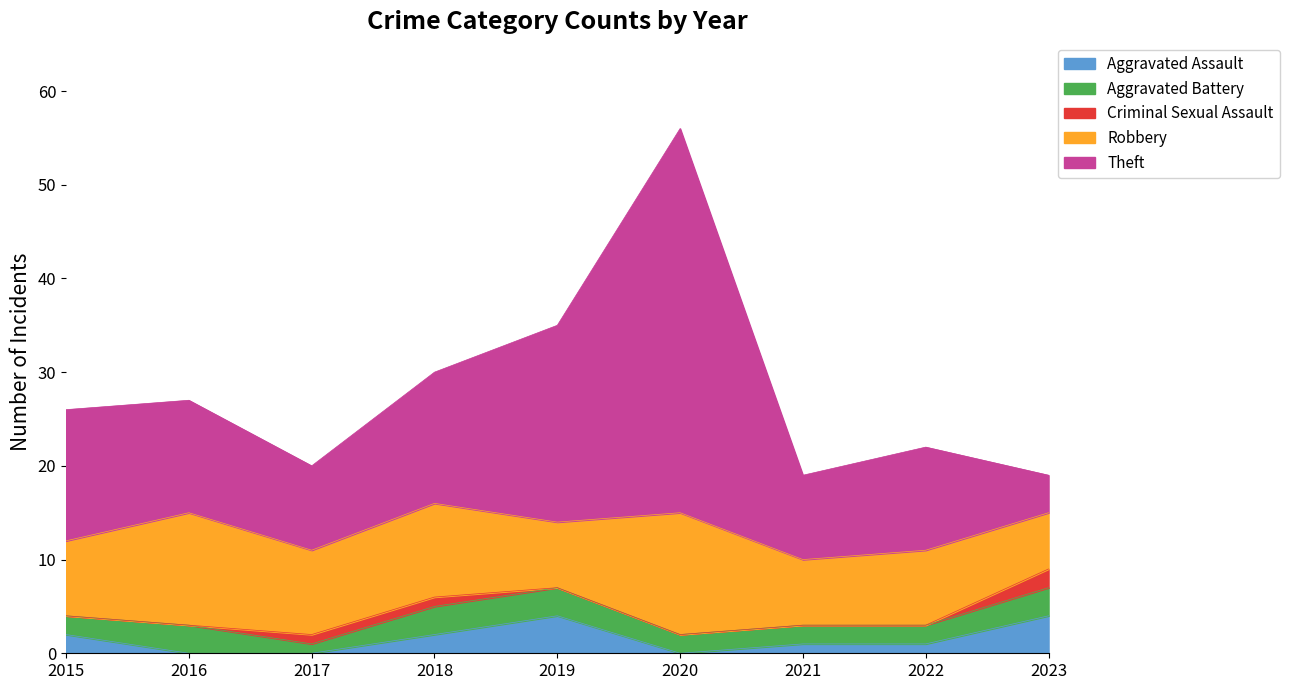

What is the total value across all series at 2020?

56